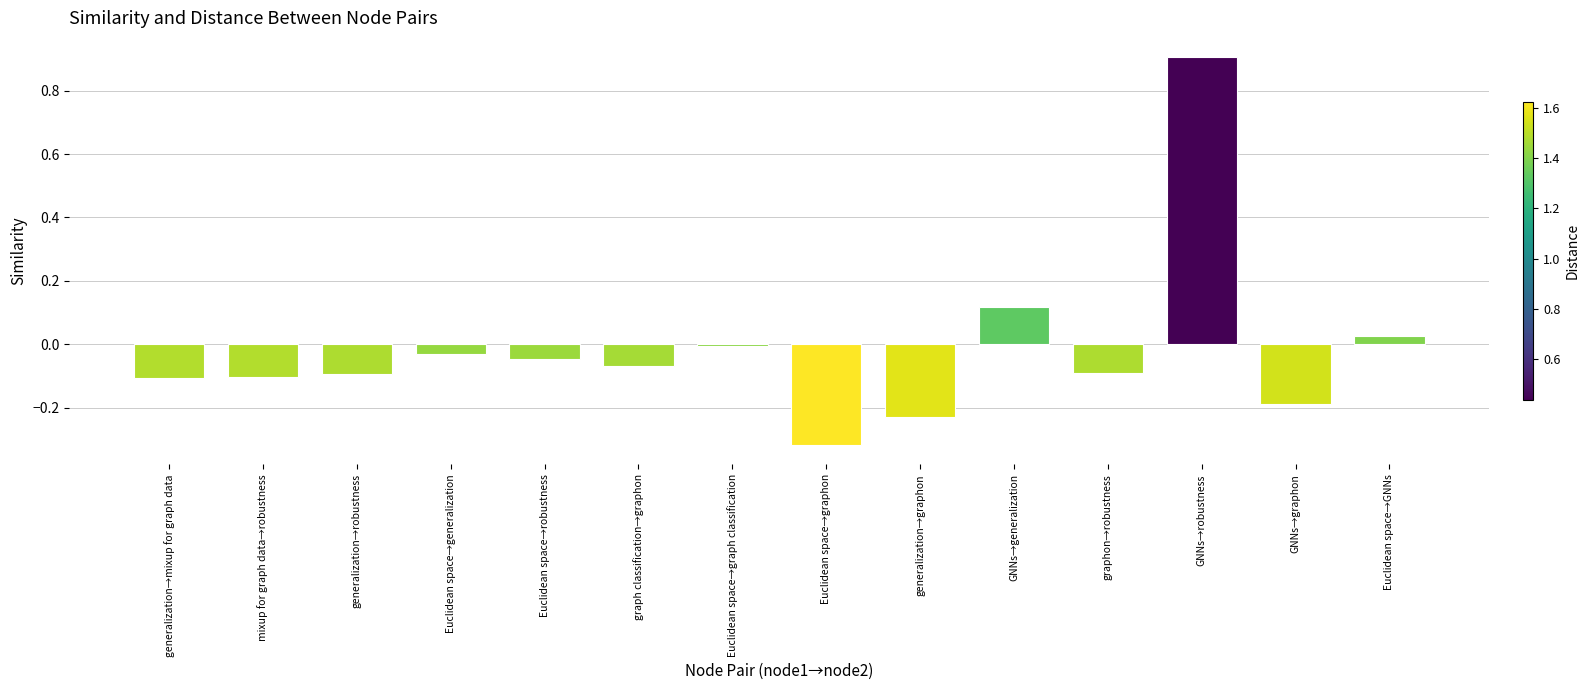

What is the difference between the maximum and minimum values?

1.2